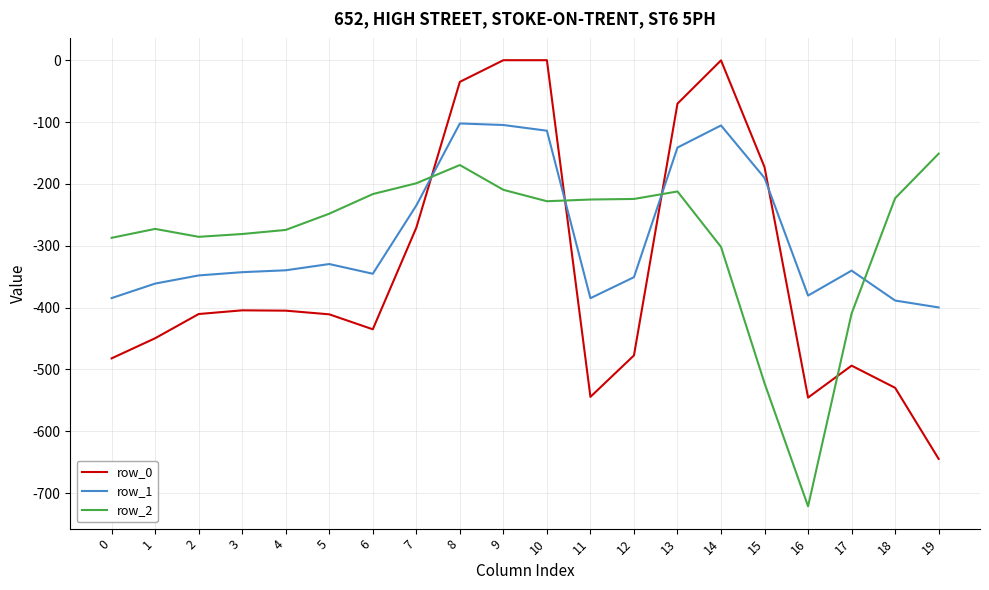

What is the average value of the row_1 series?

-284.4